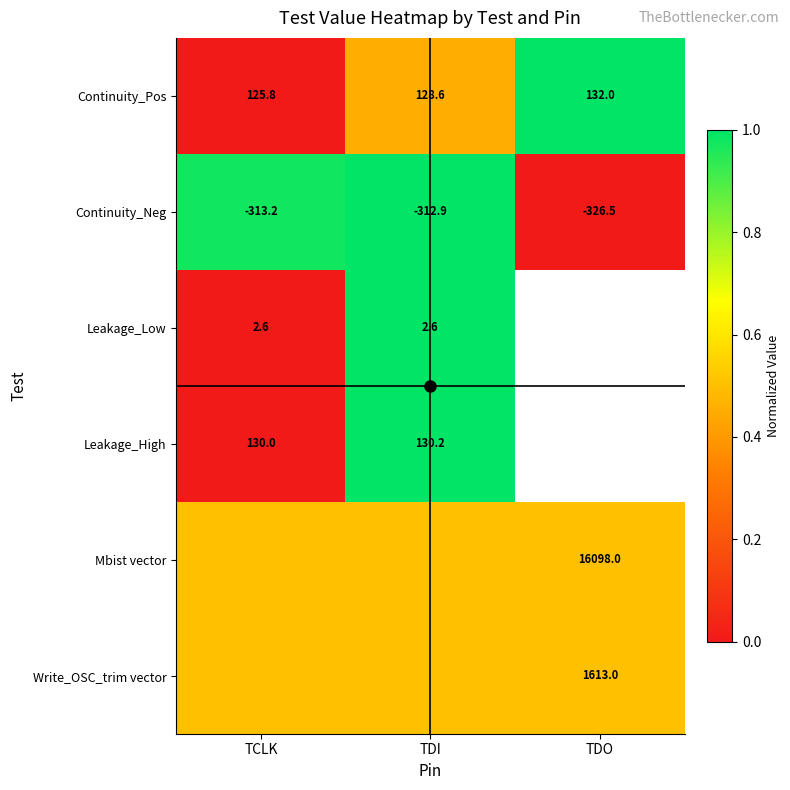

How many data points does each series have?

3